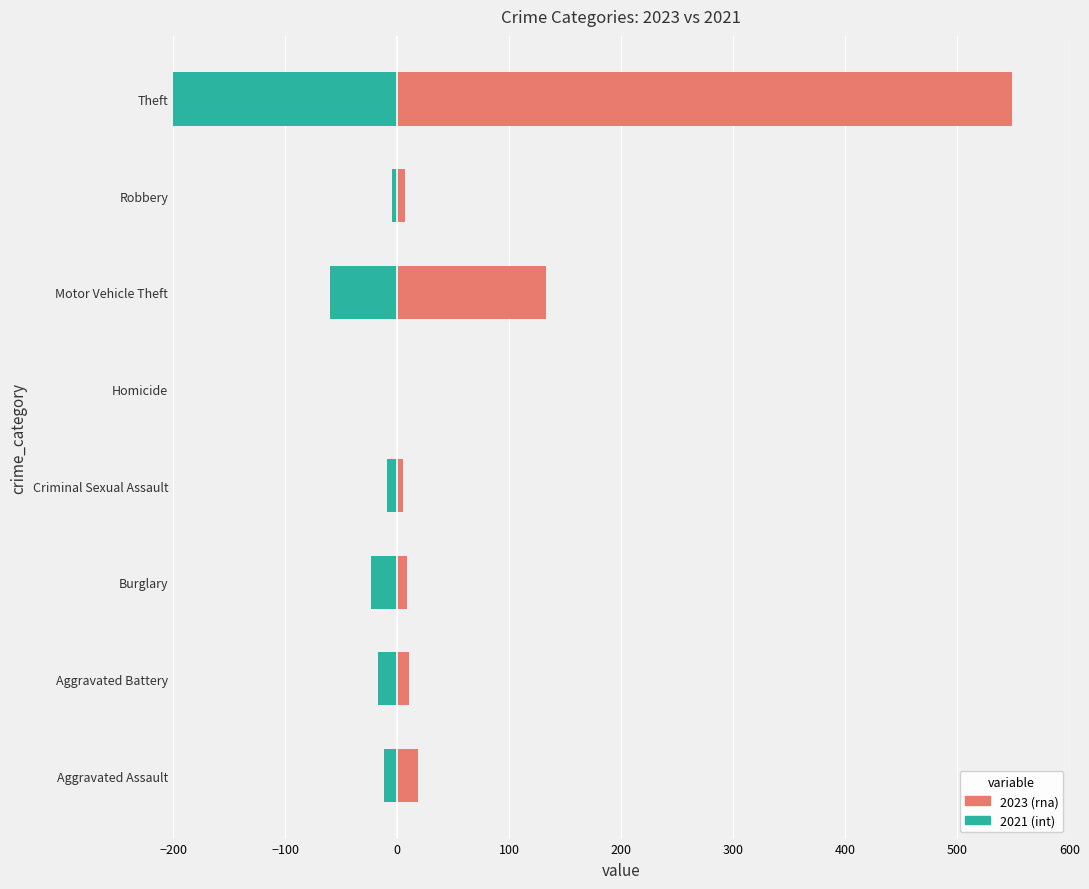

Between Criminal Sexual Assault and Robbery, which is larger?

Robbery